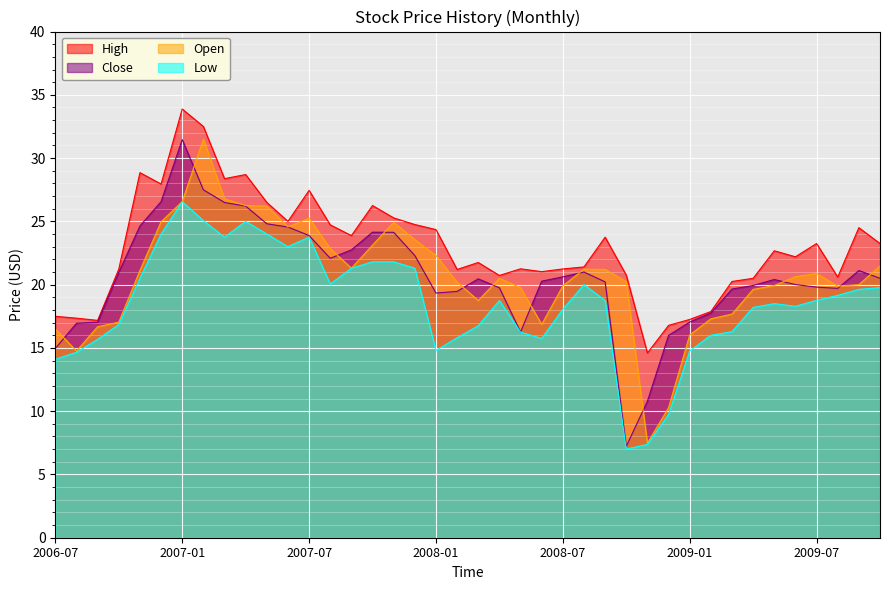

True or false: Close has a value of 28.5 at 2009-10.

False